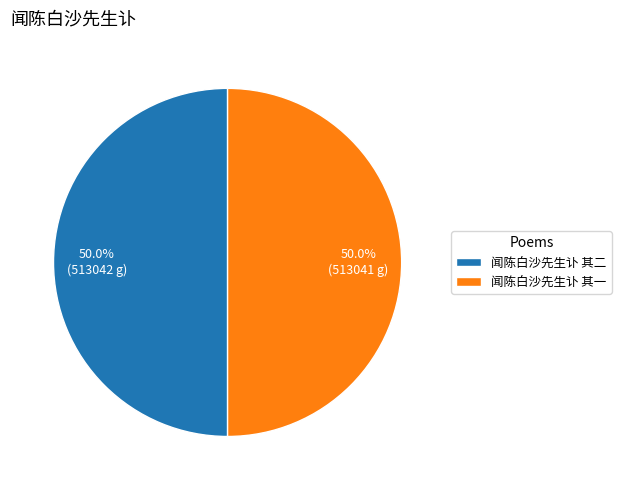

Count the number of slices in the pie.

2